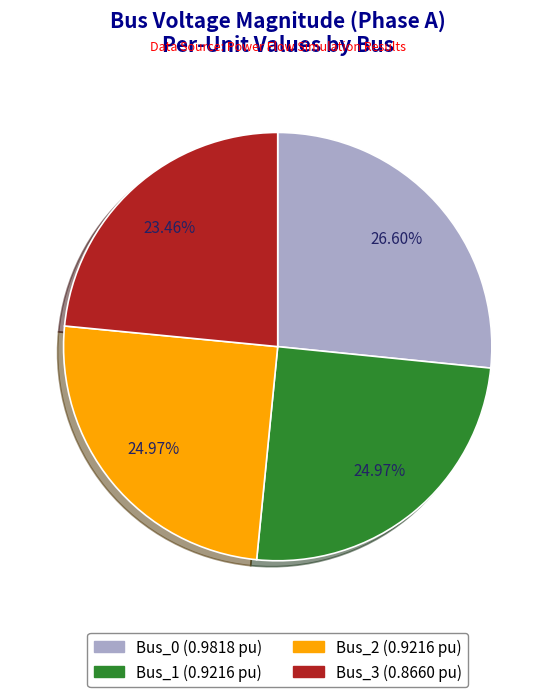

Which category has the biggest portion of the pie?

Bus_0